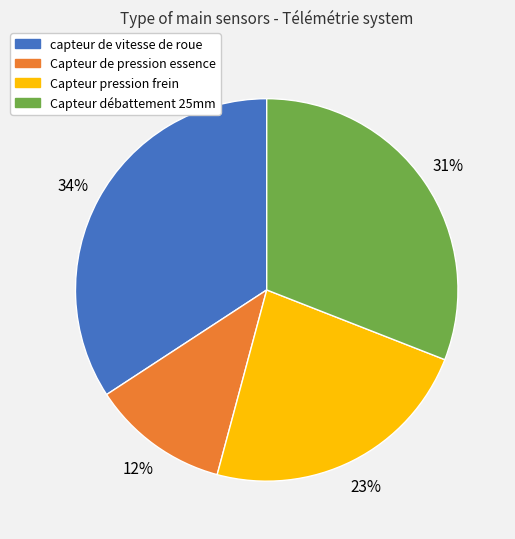

Is it true that Capteur de pression essence is 1% of the pie?

False